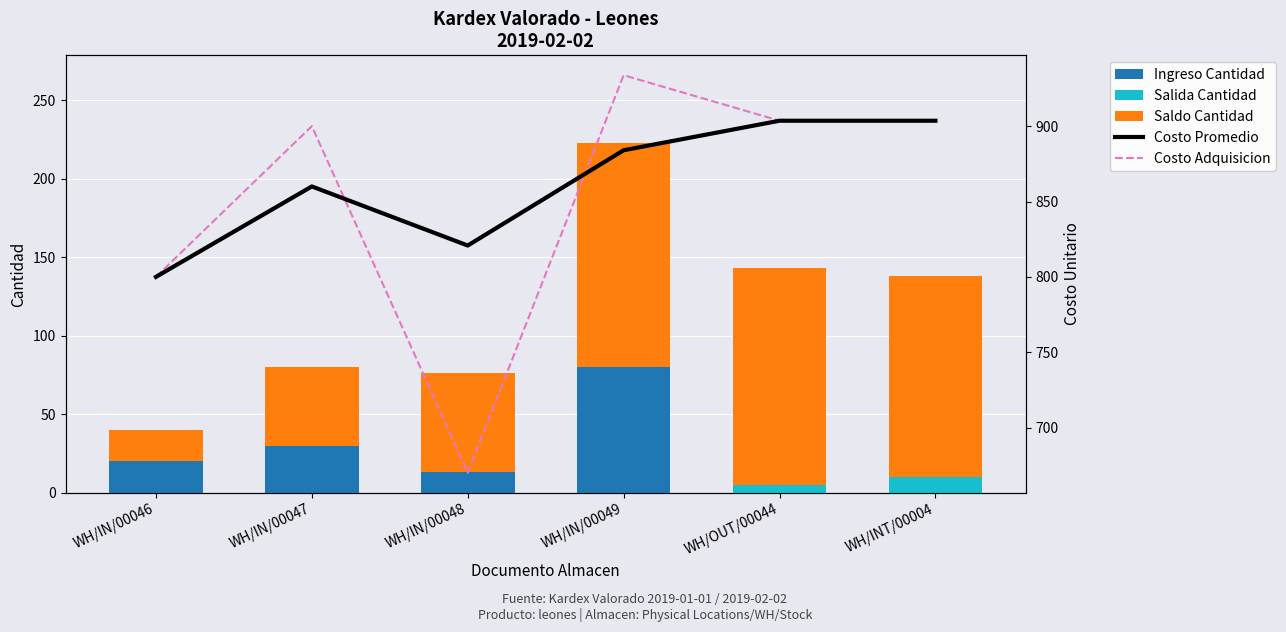

Reading right to left, list all the values displayed in this chart.

Ingreso Cantidad: 0.0	0.0	80.0	13.0	30.0	20.0
Salida Cantidad: 10.0	5.0	0.0	0.0	0.0	0.0
Saldo Cantidad: 128.0	138.0	143.0	63.0	50.0	20.0
Costo Promedio: 903.6	903.6	884.0	820.8	860.0	800.0
Costo Adquisicion: 903.6	903.6	933.8	670.0	900.0	800.0